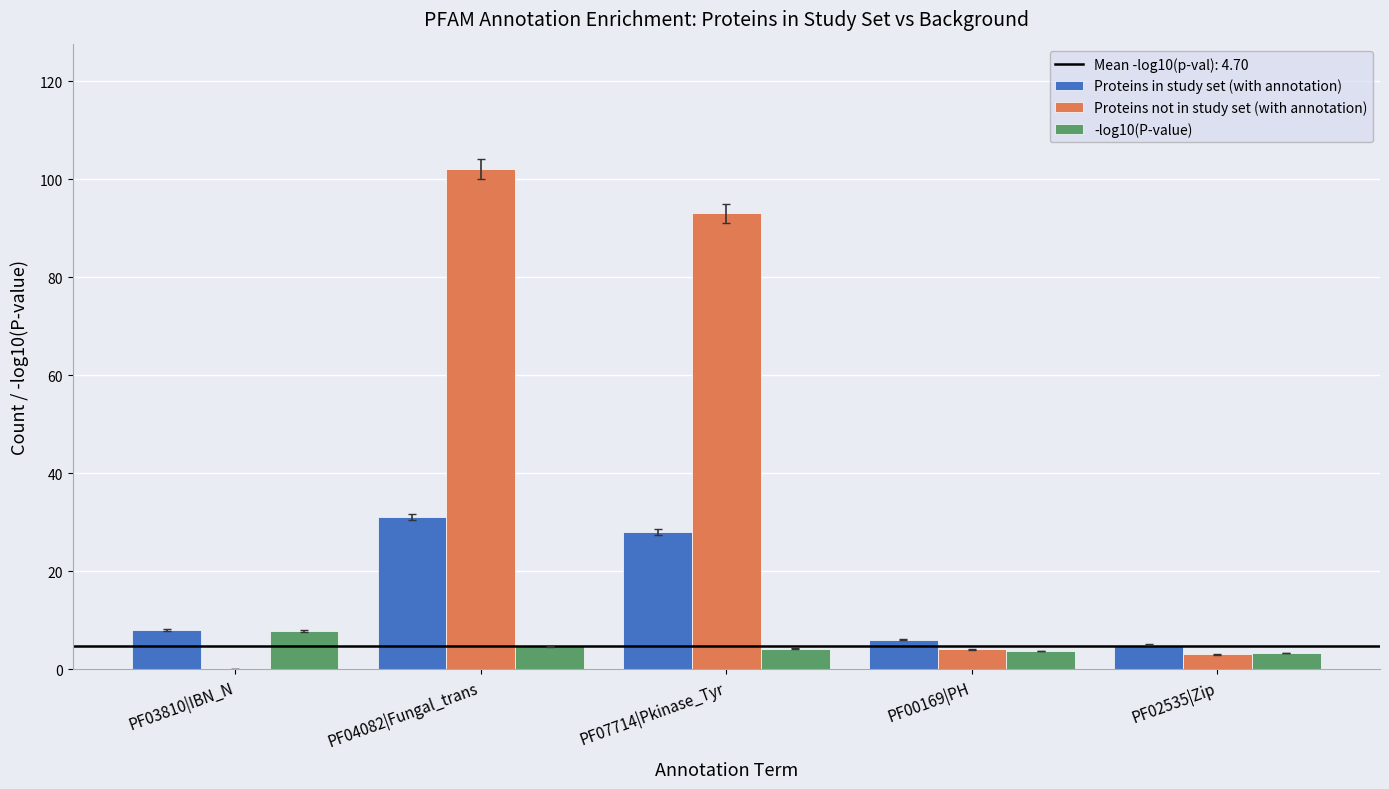

What is the sum of all Proteins in study set (with annotation) values?

78.0